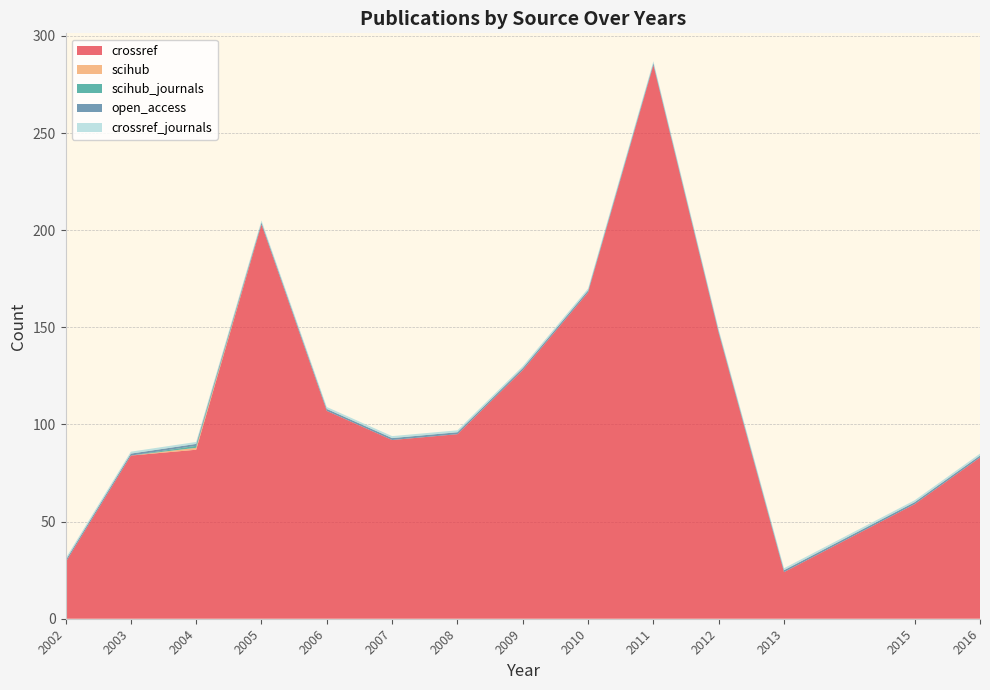

Reading left to right, list all the values displayed in this chart.

crossref: 2002=29	2003=84	2004=87	2005=203	2006=107	2007=92	2008=95	2009=128	2010=168	2011=285	2012=147	2013=24	2015=59	2016=83
scihub: 2002=0	2003=0	2004=1	2005=0	2006=0	2007=0	2008=0	2009=0	2010=0	2011=0	2012=0	2013=0	2015=0	2016=0
scihub_journals: 2002=0	2003=0	2004=1	2005=0	2006=0	2007=0	2008=0	2009=0	2010=0	2011=0	2012=0	2013=0	2015=0	2016=0
open_access: 2002=1	2003=1	2004=1	2005=1	2006=1	2007=1	2008=1	2009=1	2010=1	2011=1	2012=1	2013=1	2015=1	2016=1
crossref_journals: 2002=1	2003=1	2004=1	2005=1	2006=1	2007=1	2008=1	2009=1	2010=1	2011=1	2012=1	2013=1	2015=1	2016=1